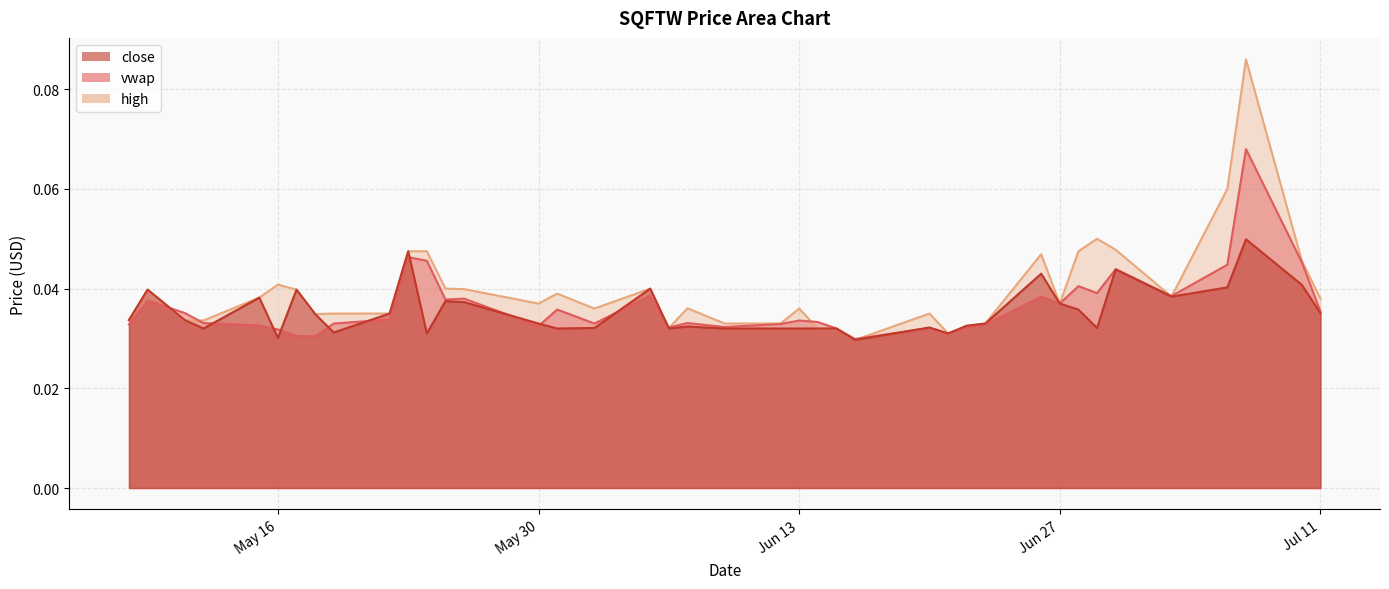

Rank the categories by vwap value from highest to lowest.

2023-07-07, 2023-05-23, 2023-05-24, 2023-07-10, 2023-07-06, 2023-06-30, 2023-06-28, 2023-06-29, 2023-06-05, 2023-07-03, 2023-06-26, 2023-05-26, 2023-05-25, 2023-05-09, 2023-06-27, 2023-05-31, 2023-07-11, 2023-05-11, 2023-05-22, 2023-06-13, 2023-06-14, 2023-06-07, 2023-05-12, 2023-06-02, 2023-05-19, 2023-06-12, 2023-06-23, 2023-05-08, 2023-05-15, 2023-05-30, 2023-06-22, 2023-06-09, 2023-06-06, 2023-06-20, 2023-06-15, 2023-05-16, 2023-06-21, 2023-05-17, 2023-05-18, 2023-06-16